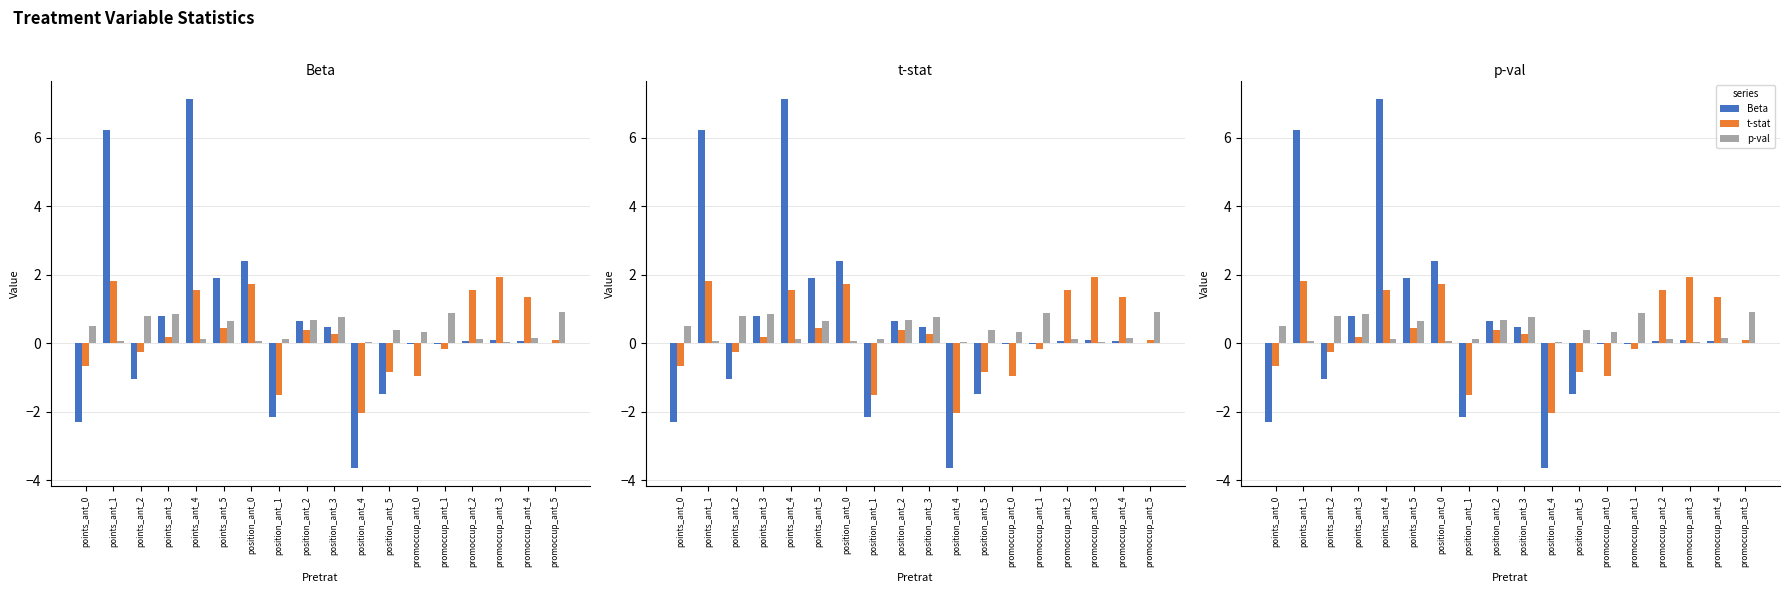

Reading left to right, what are all the values shown in this chart?

Beta: points_ant_0=-2.3	points_ant_1=6.2	points_ant_2=-1.0	points_ant_3=0.8	points_ant_4=7.1	points_ant_5=1.9	position_ant_0=2.4	position_ant_1=-2.1	position_ant_2=0.7	position_ant_3=0.5	position_ant_4=-3.6	position_ant_5=-1.5	promoccup_ant_0=-0.0	promoccup_ant_1=-0.0	promoccup_ant_2=0.1	promoccup_ant_3=0.1	promoccup_ant_4=0.1	promoccup_ant_5=0.0
t-stat: points_ant_0=-0.7	points_ant_1=1.8	points_ant_2=-0.2	points_ant_3=0.2	points_ant_4=1.6	points_ant_5=0.4	position_ant_0=1.7	position_ant_1=-1.5	position_ant_2=0.4	position_ant_3=0.3	position_ant_4=-2.0	position_ant_5=-0.8	promoccup_ant_0=-0.9	promoccup_ant_1=-0.1	promoccup_ant_2=1.6	promoccup_ant_3=1.9	promoccup_ant_4=1.4	promoccup_ant_5=0.1
p-val: points_ant_0=0.5	points_ant_1=0.1	points_ant_2=0.8	points_ant_3=0.9	points_ant_4=0.1	points_ant_5=0.7	position_ant_0=0.1	position_ant_1=0.1	position_ant_2=0.7	position_ant_3=0.8	position_ant_4=0.0	position_ant_5=0.4	promoccup_ant_0=0.3	promoccup_ant_1=0.9	promoccup_ant_2=0.1	promoccup_ant_3=0.1	promoccup_ant_4=0.2	promoccup_ant_5=0.9